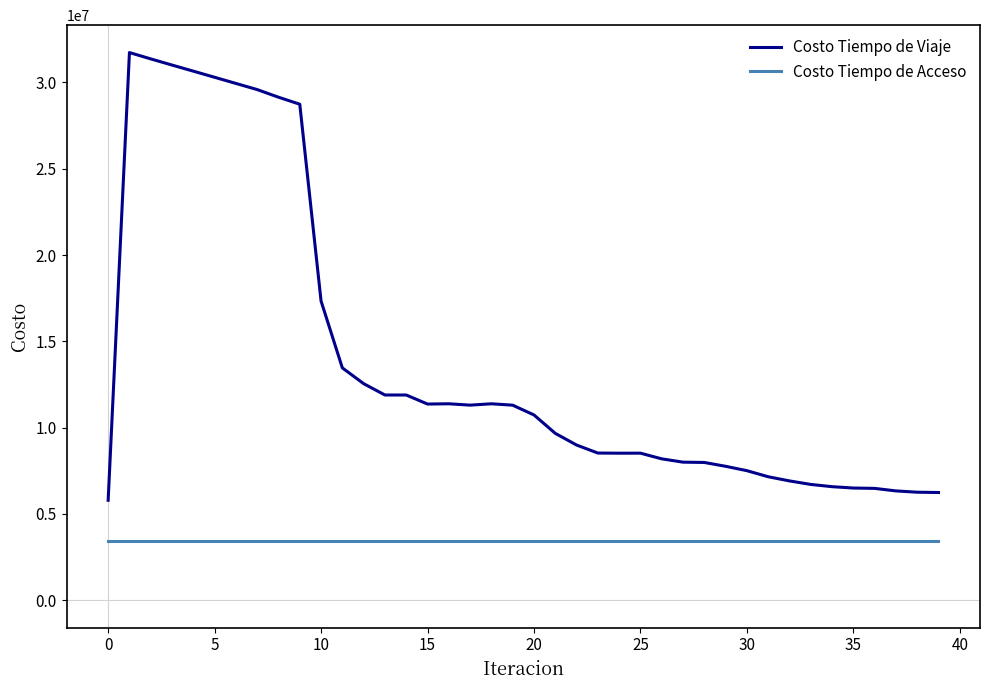

Rank the series by their average value, from lowest to highest.

Costo Tiempo de Acceso, Costo Tiempo de Viaje